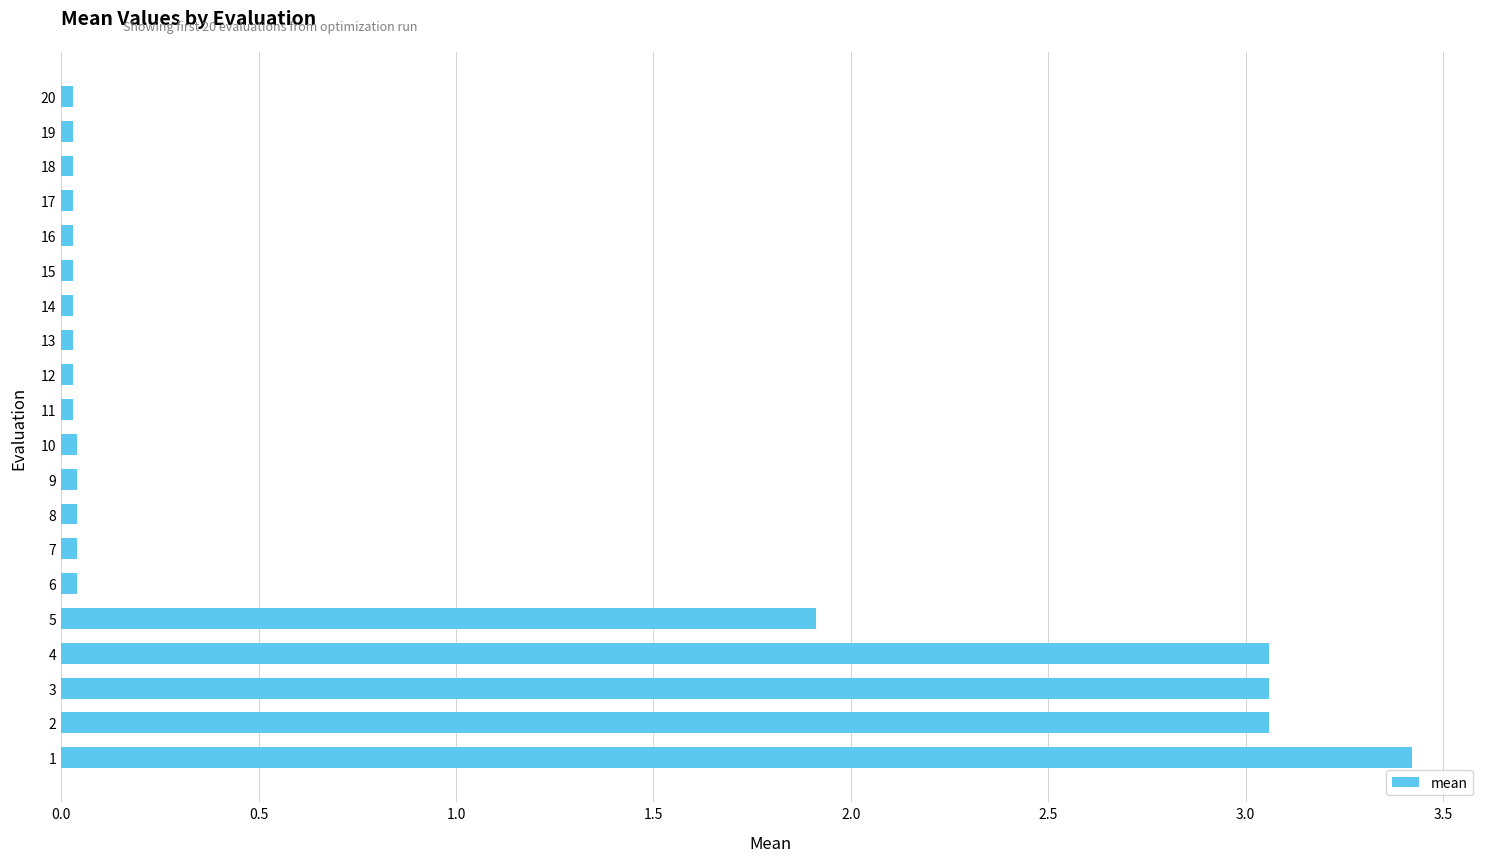

What is the difference between the second highest and minimum values?

3.0